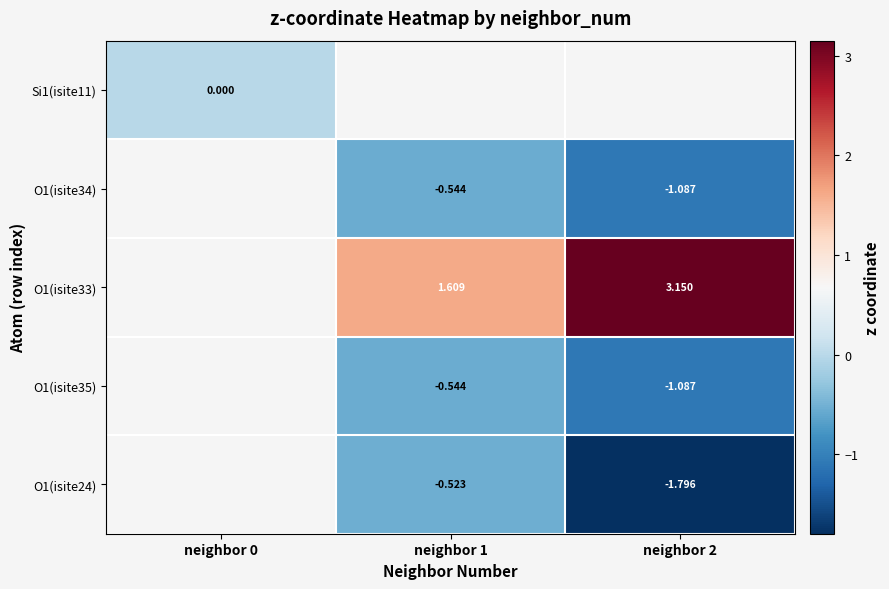

Is the value of O1(isite34) at neighbor 2 greater than the value of O1(isite24) at neighbor 2?

Yes